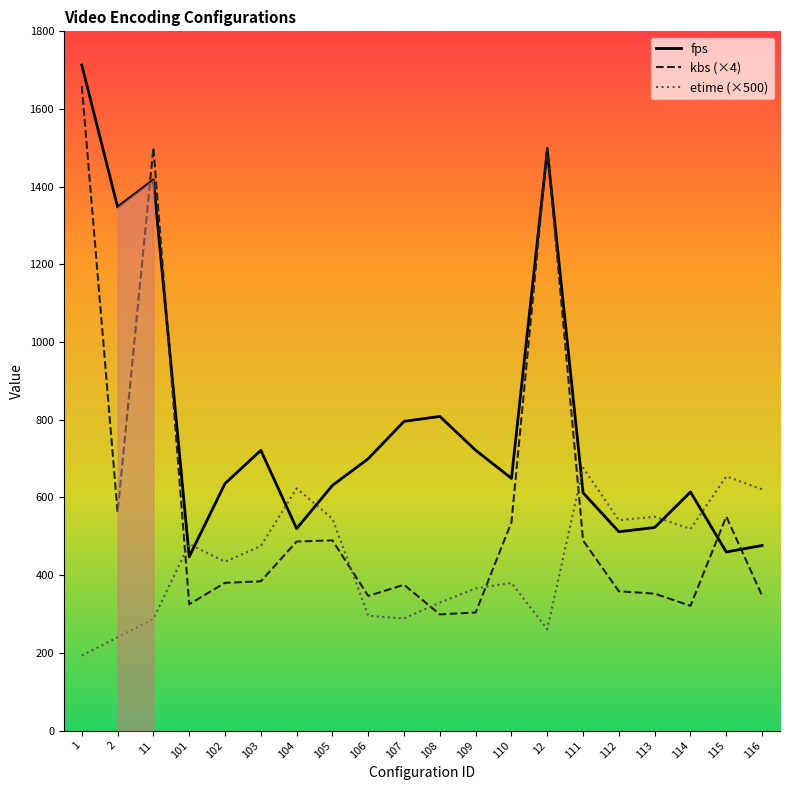

Reading left to right, transcribe all the data shown in this chart.

fps: 1=1713.3	2=1347.7	11=1417.7	101=447.8	102=636.0	103=721.4	104=520.0	105=631.1	106=699.9	107=796.0	108=808.7	109=721.6	110=649.3	12=1493.3	111=612.0	112=511.8	113=522.7	114=614.1	115=459.7	116=476.5
kbs (×4): 1=1659.1	2=561.8	11=1500.5	101=325.2	102=380.3	103=384.2	104=486.6	105=489.6	106=346.5	107=375.4	108=299.0	109=304.0	110=536.4	12=1500.5	111=489.4	112=358.5	113=352.4	114=321.1	115=550.9	116=347.2
etime (×500): 1=193.0	2=240.0	11=287.5	101=480.0	102=434.5	103=475.0	104=623.5	105=545.5	106=295.5	107=288.5	108=329.5	109=366.0	110=380.0	12=261.0	111=676.5	112=541.5	113=550.5	114=519.0	115=654.5	116=621.0